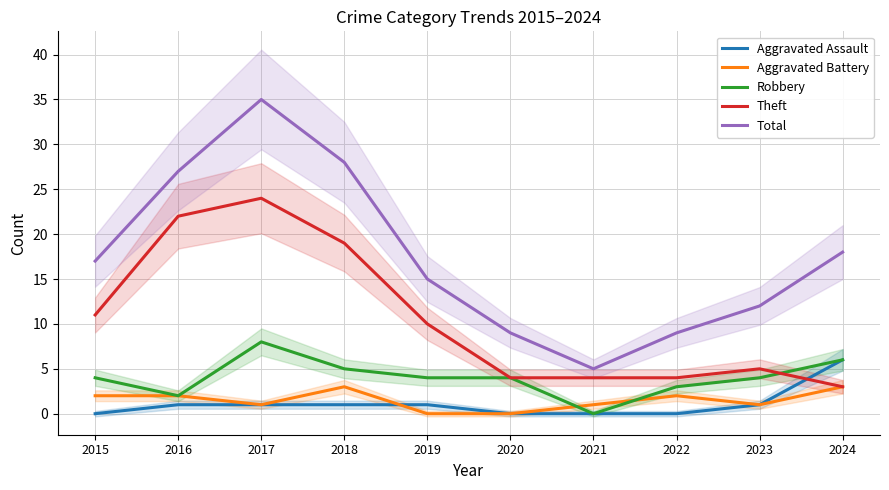

How many intersections are there between Aggravated Assault and Aggravated Battery?

1